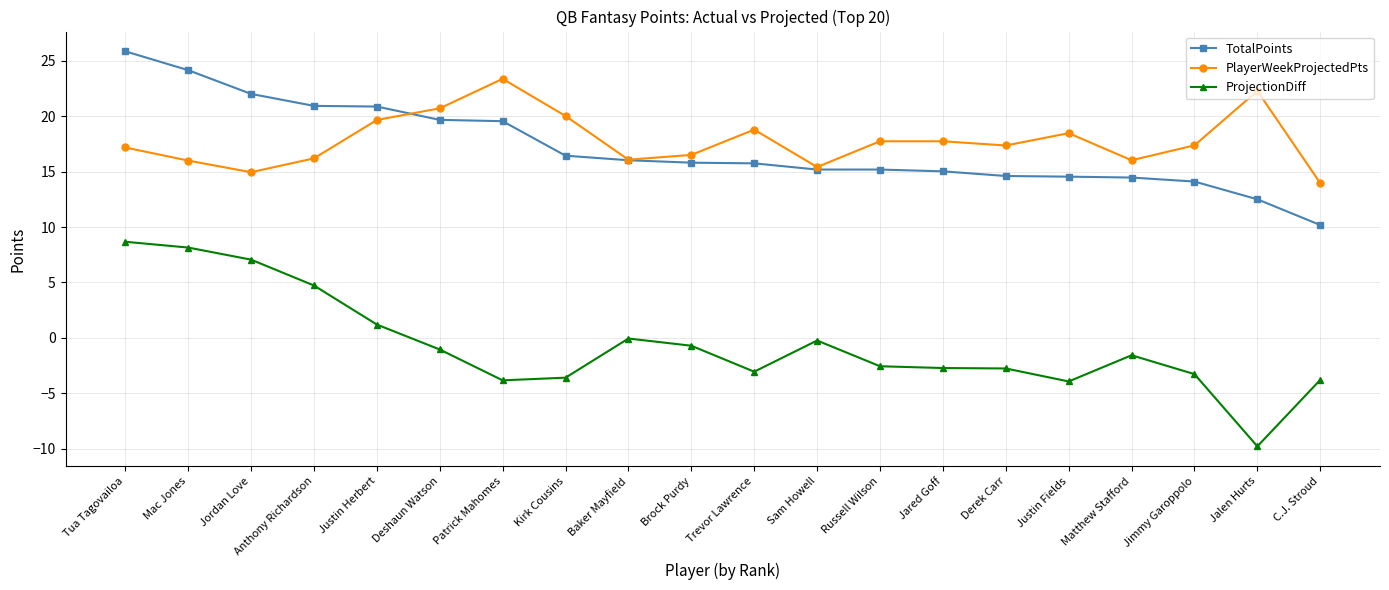

At which category is the sum across all series the highest?

Tua Tagovailoa